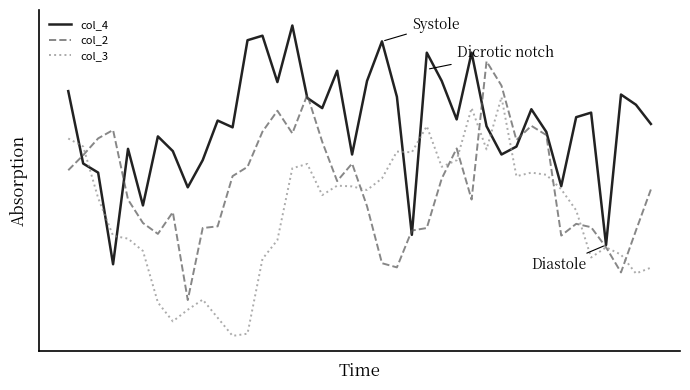

Between which two adjacent categories do col_4 and col_2 first intersect?

0 and 1